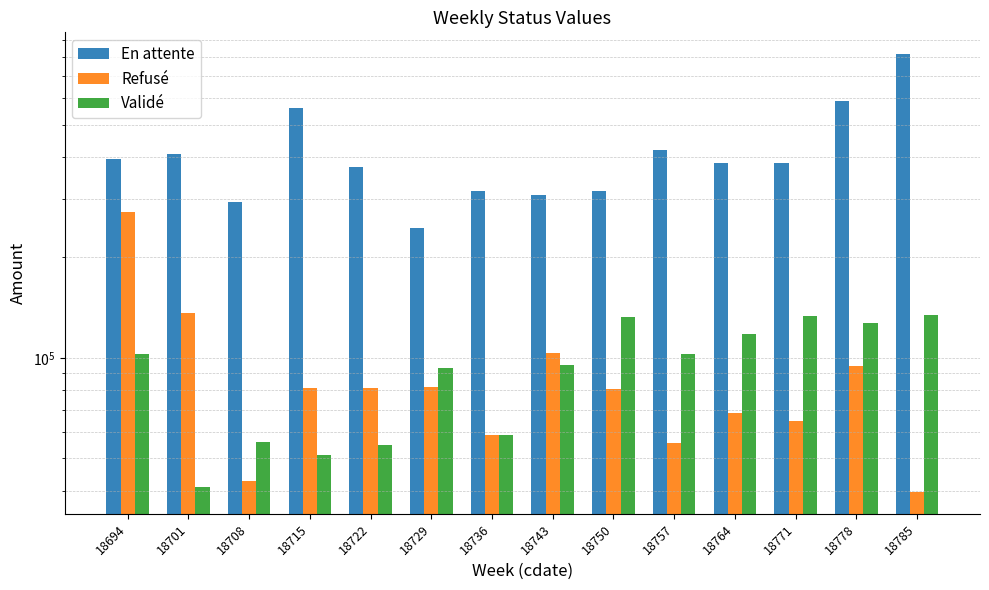

Rank the series by their maximum value, from highest to lowest.

En attente, Refusé, Validé